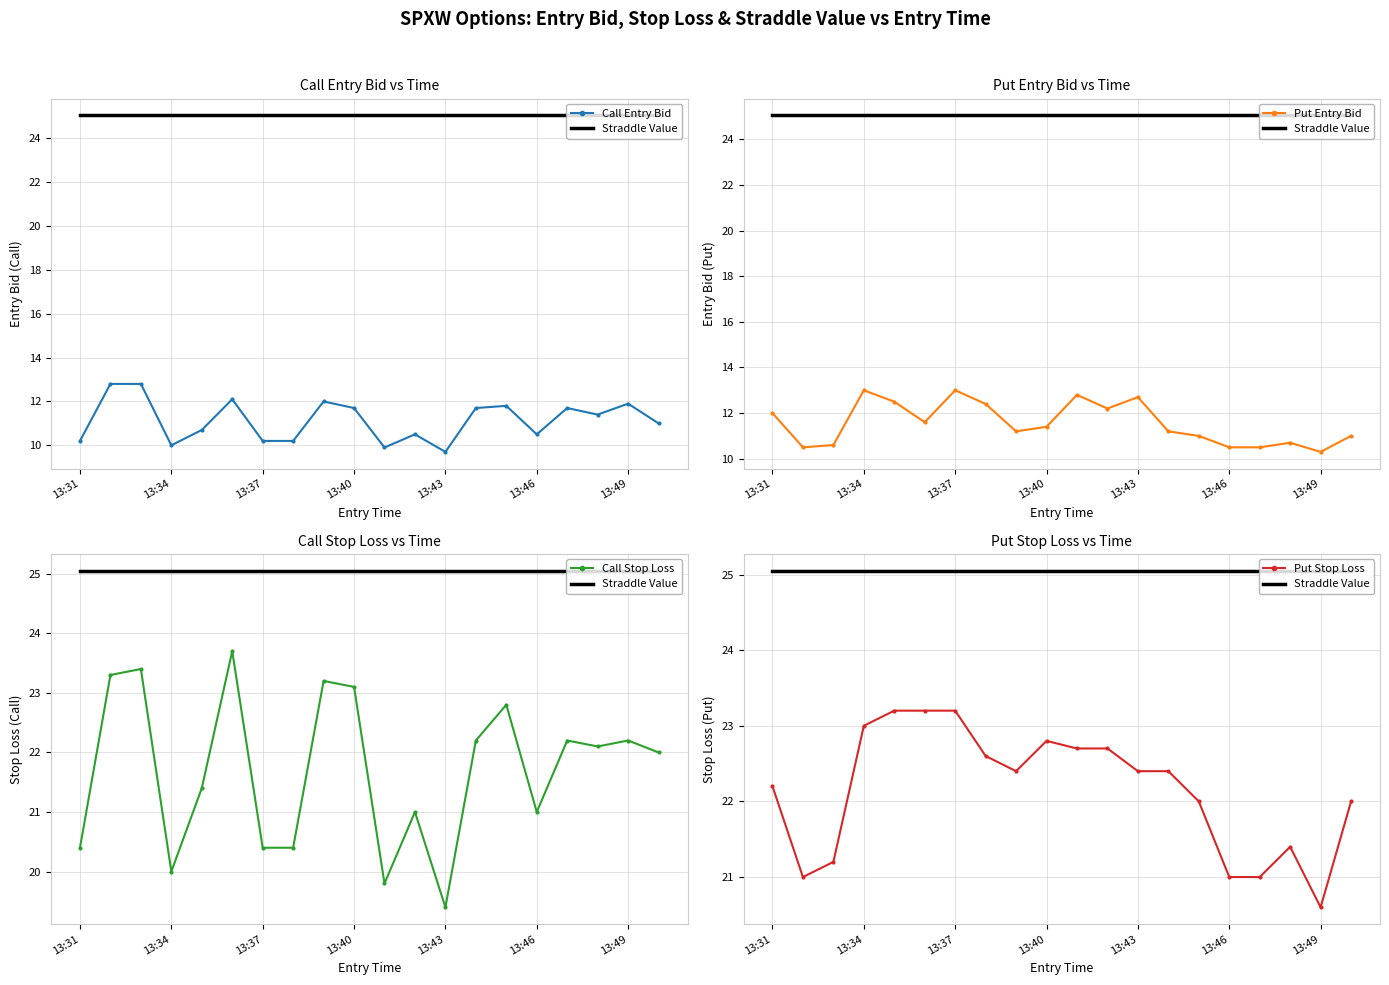

What is the difference between the second highest and minimum values in the Put Stop Loss series?

2.6